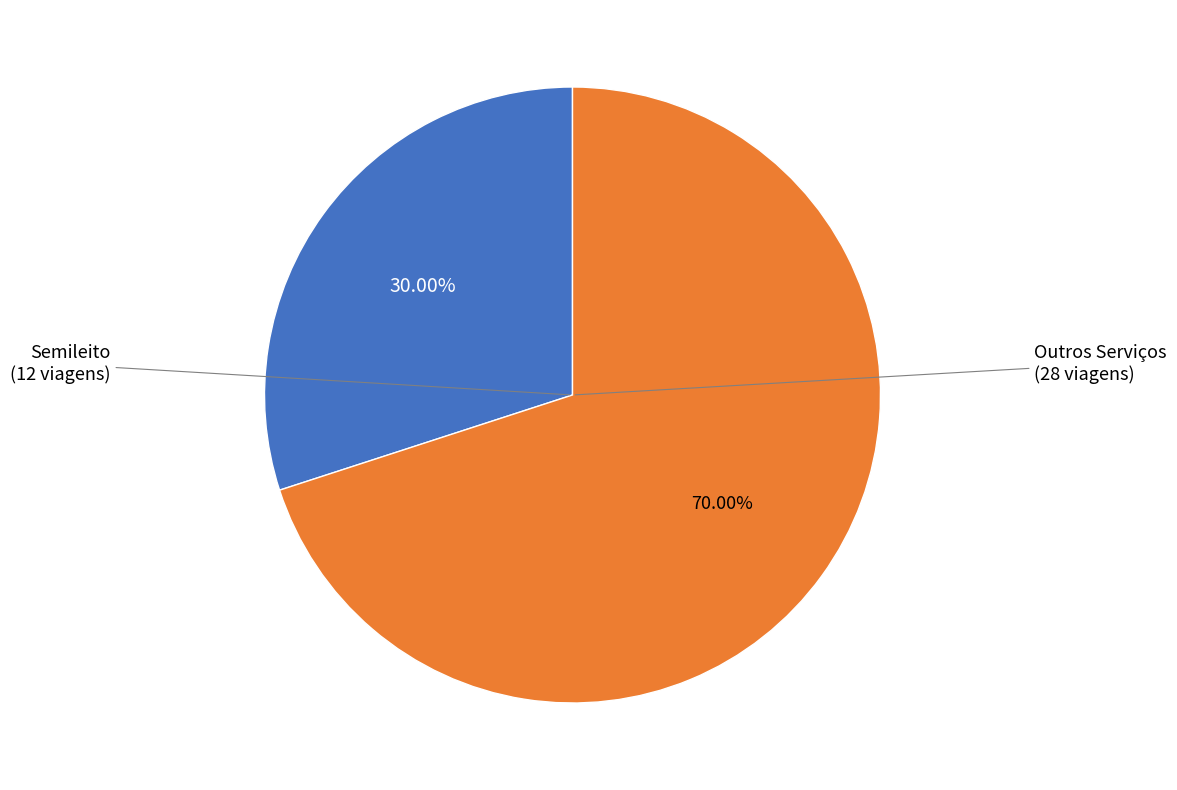

Does any single category account for the majority?

Yes